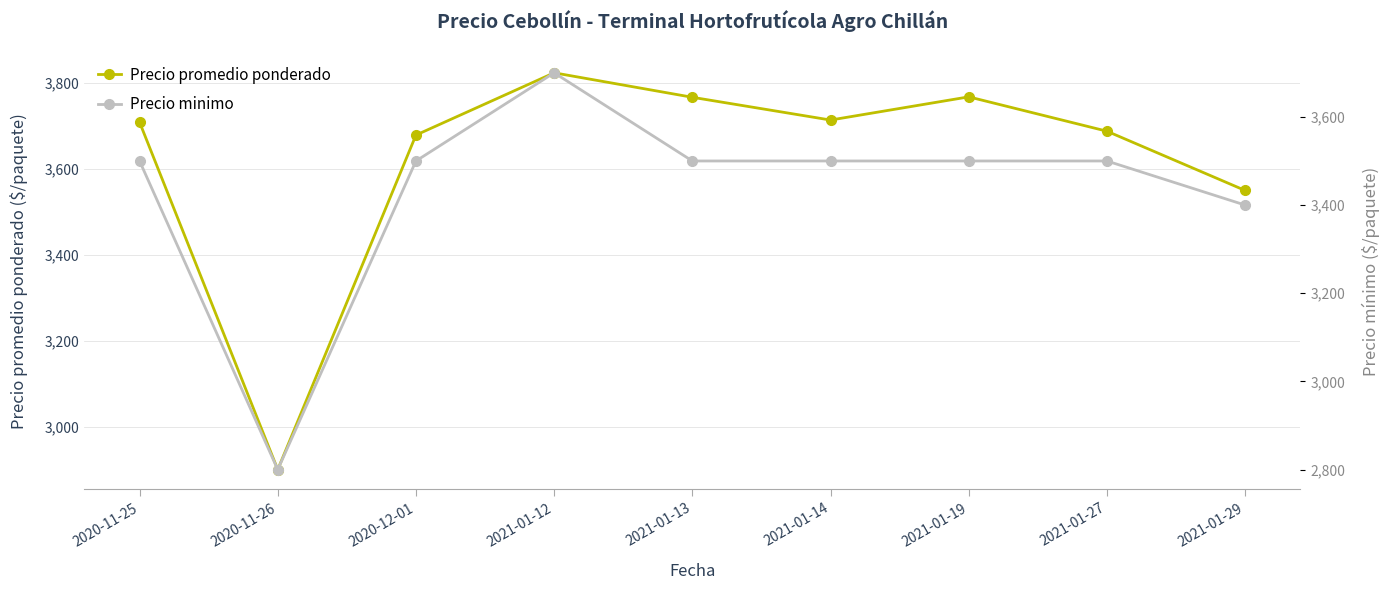

True or false: Precio promedio ponderado has a value of 2900 at 2020-11-26.

True